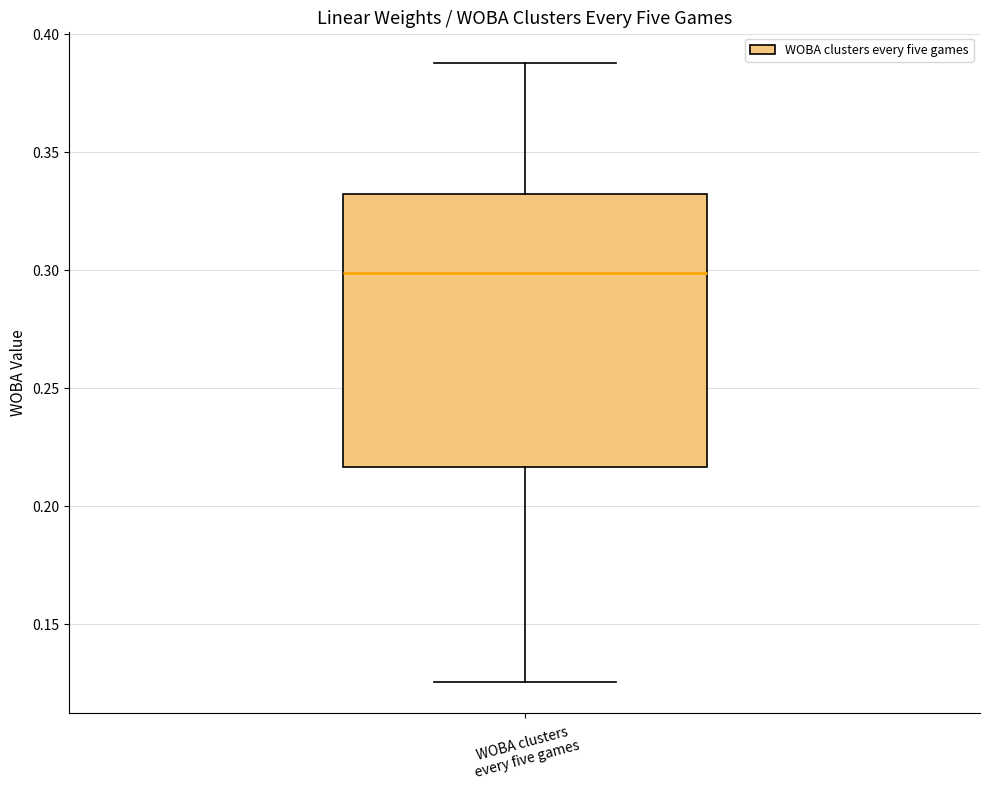

Read this box plot against the y-axis: the position of the median line, the range covered by the box, and the ends of both whiskers. The values are not printed on the chart, so give them approximately, as read against the axis.

median 0.300, box 0.215 to 0.335, whiskers 0.125 to 0.390